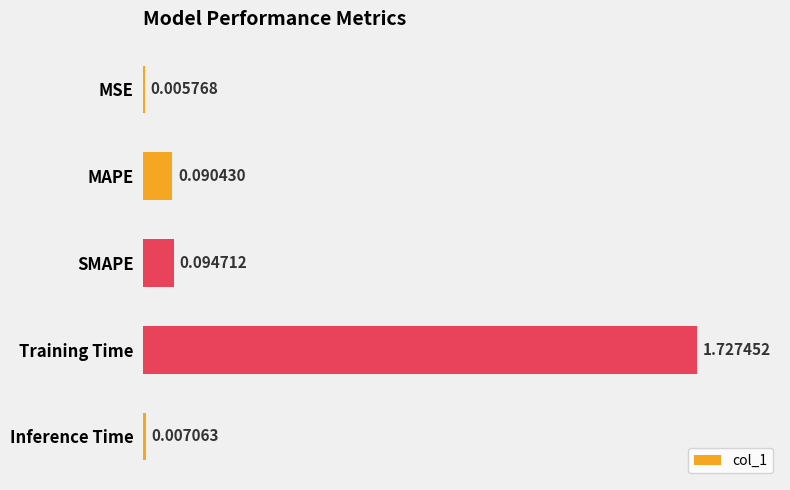

What is the change in value from MSE to Training Time?

+1.7